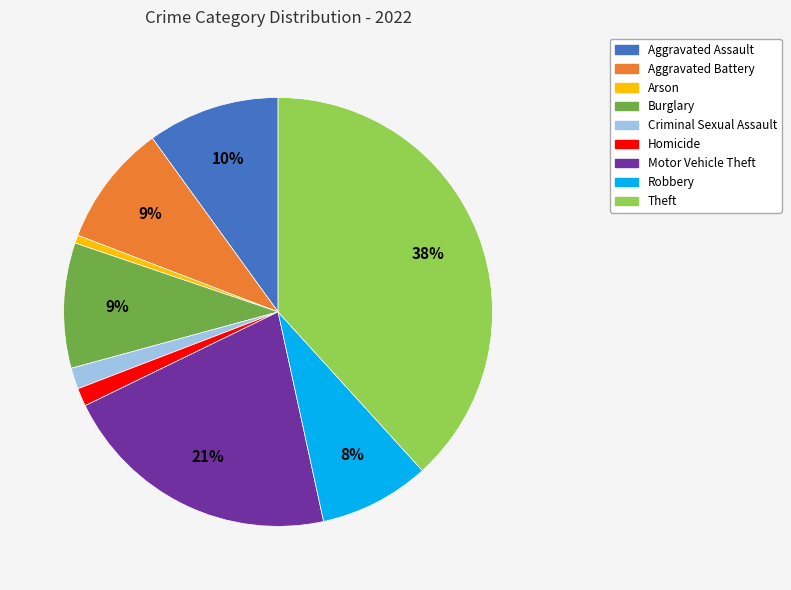

What percentage is the Burglary slice, to the nearest percent?

9%